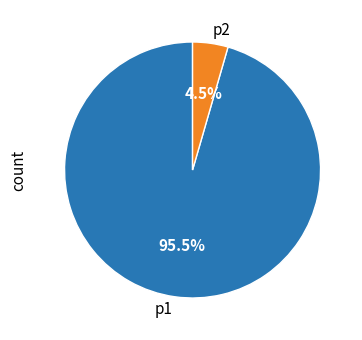

Which slice is the smallest?

p2